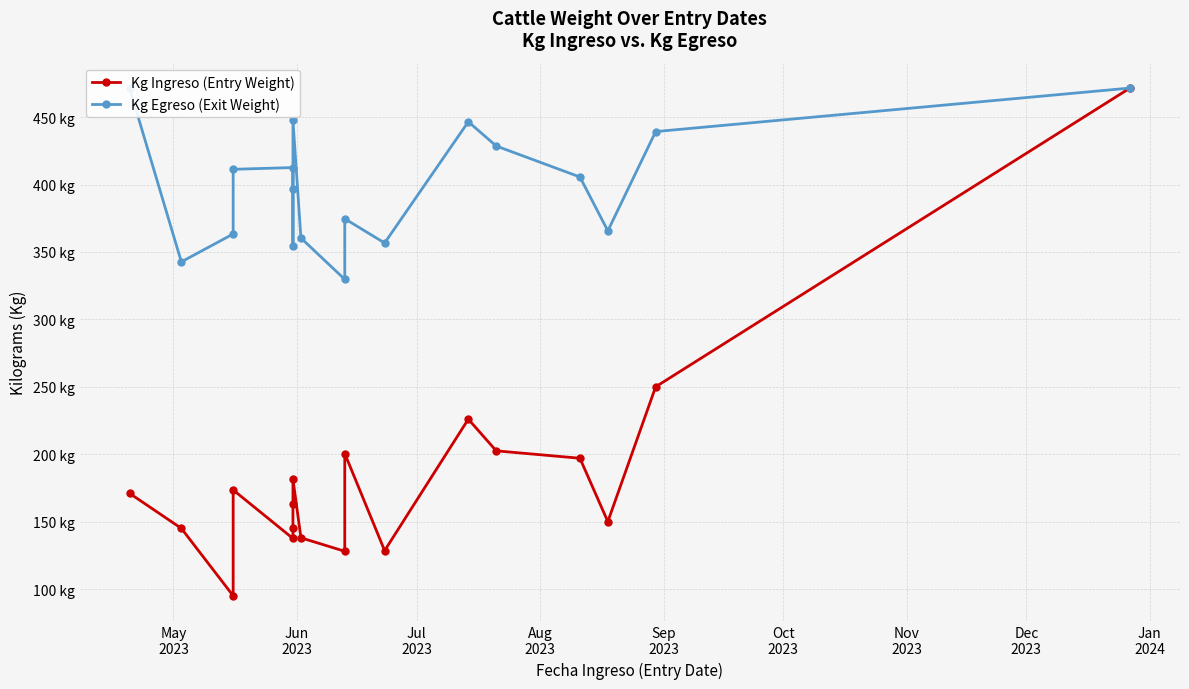

What is the maximum value for Kg Ingreso (Entry Weight)?

471.6